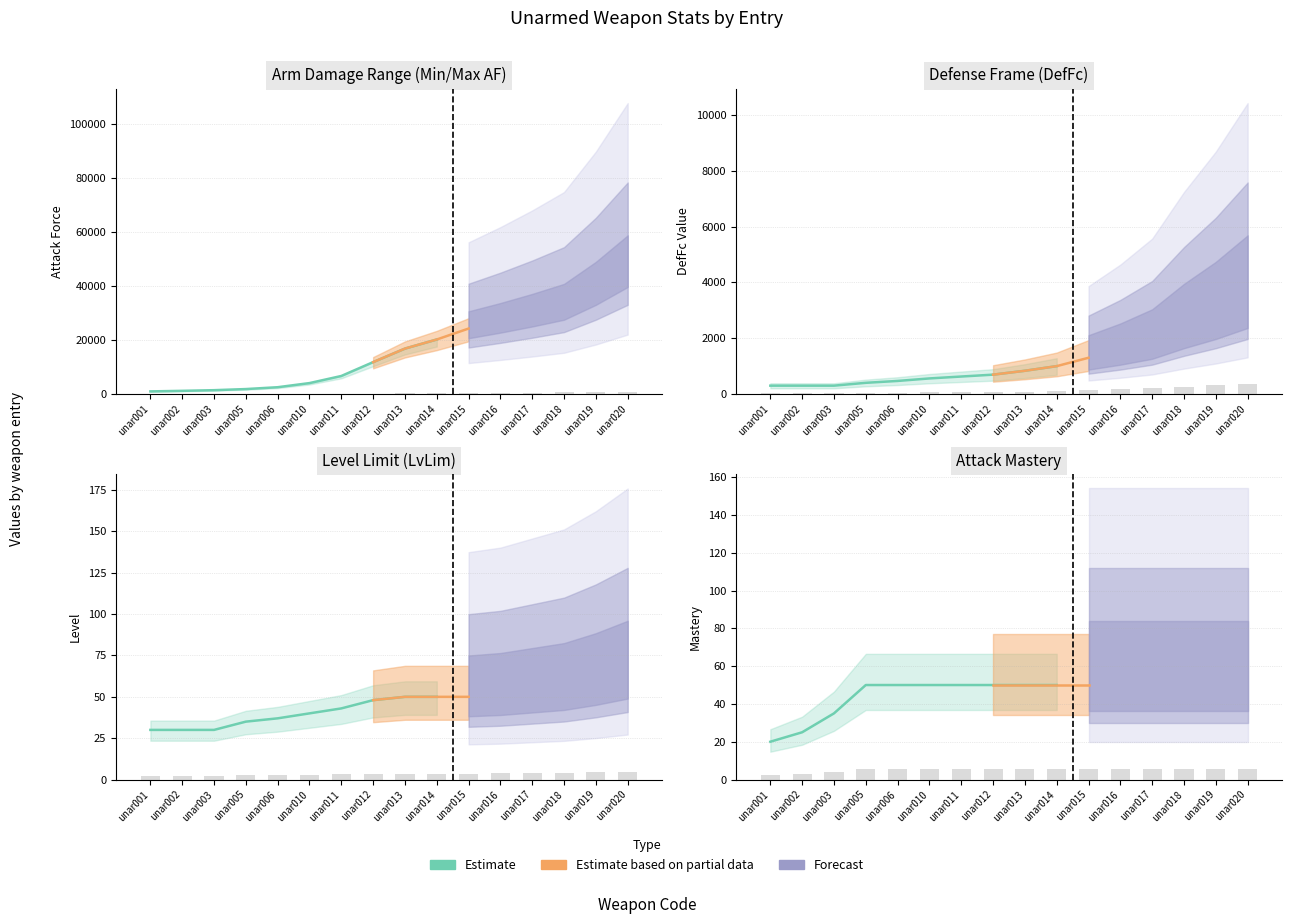

What is the value of the DefFc bar at the 2nd from the left?

32.7